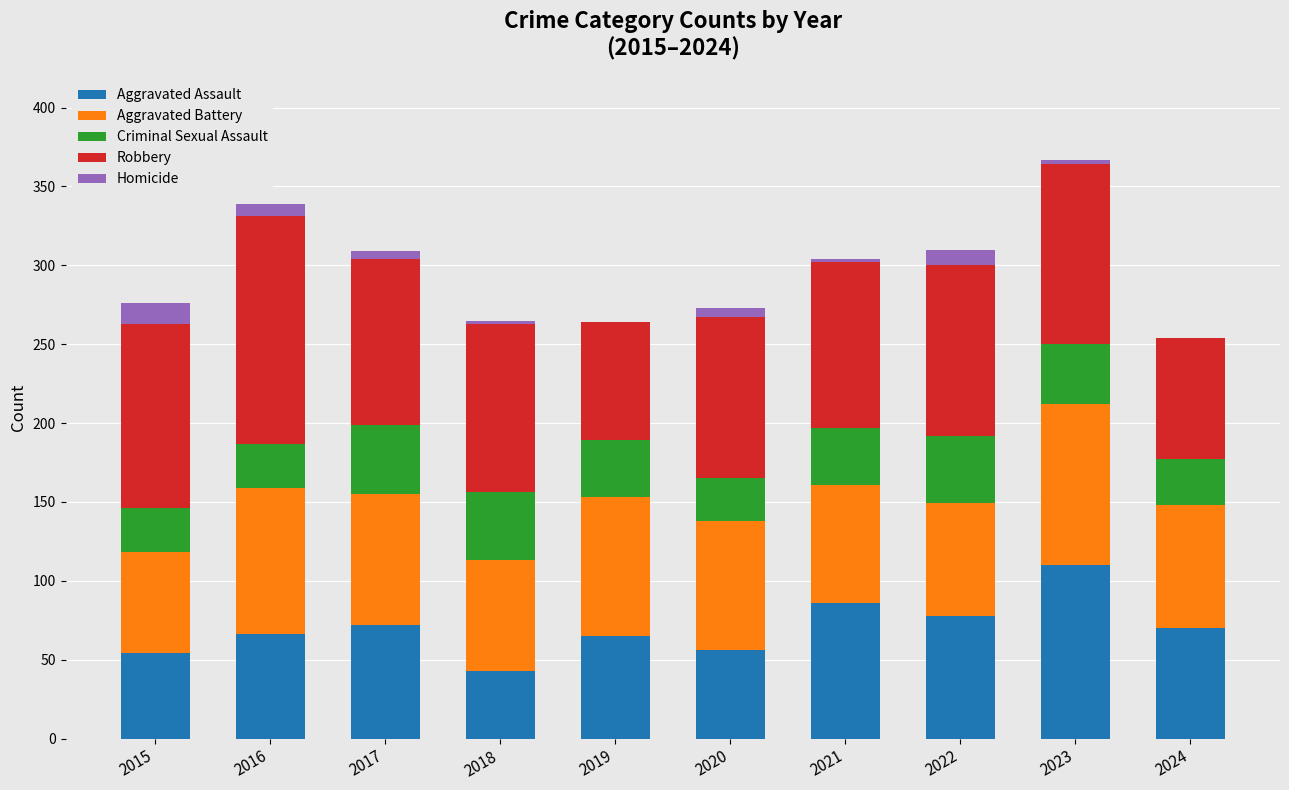

What are all the series names shown in the legend?

Aggravated Assault, Aggravated Battery, Criminal Sexual Assault, Robbery, Homicide